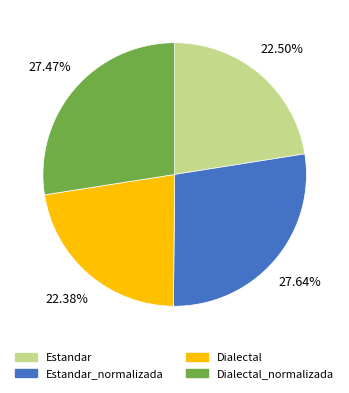

Does any single category account for the majority?

No